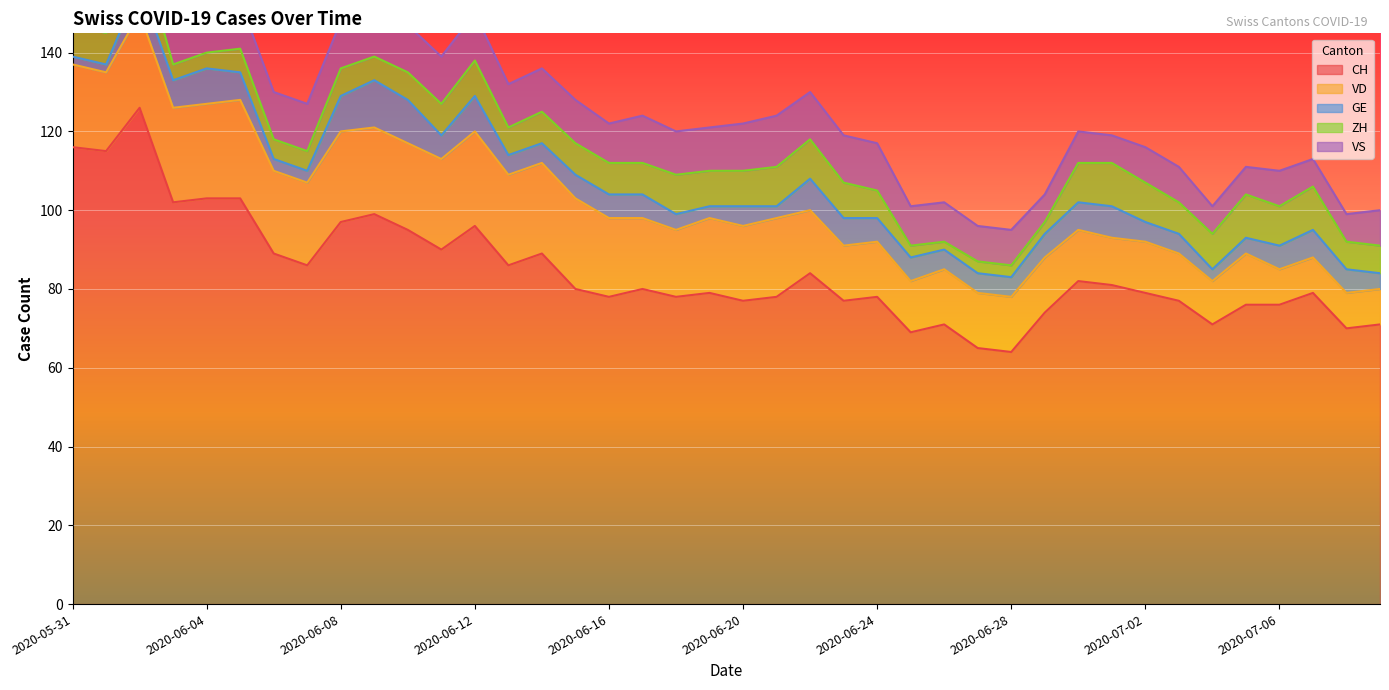

What is the label of the 21st point from the left?

2020-06-20